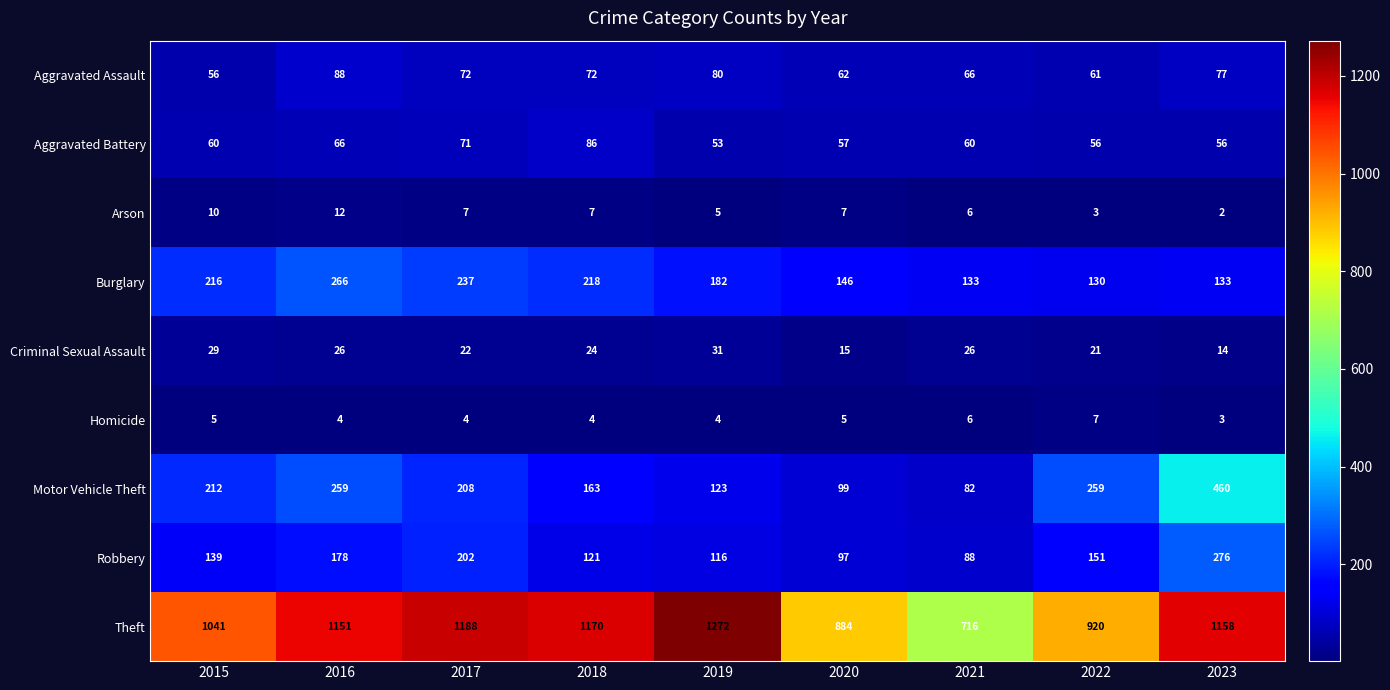

Which category has the highest value across all series?

2019